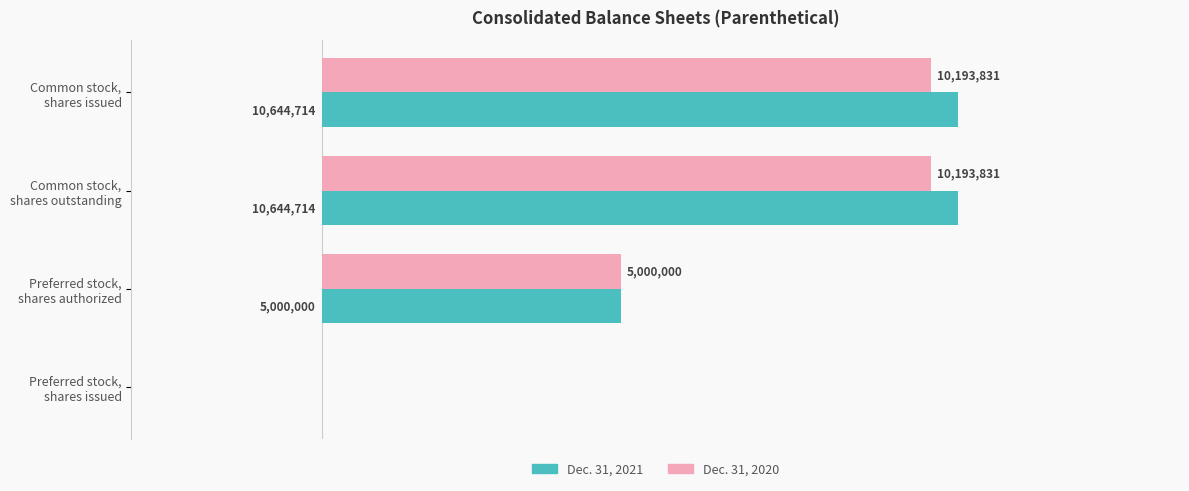

At how many categories does at least one series exceed 5902081?

2